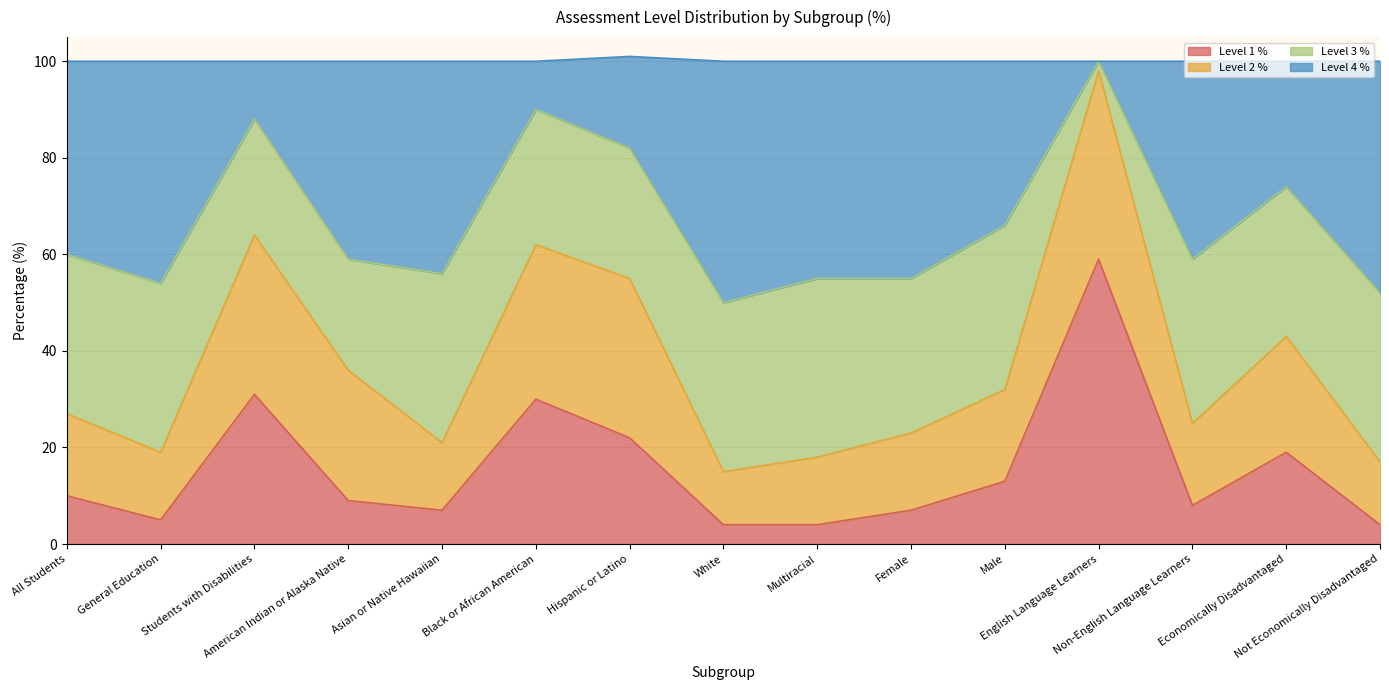

What are all the series names shown in the legend?

Level 1 %, Level 2 %, Level 3 %, Level 4 %